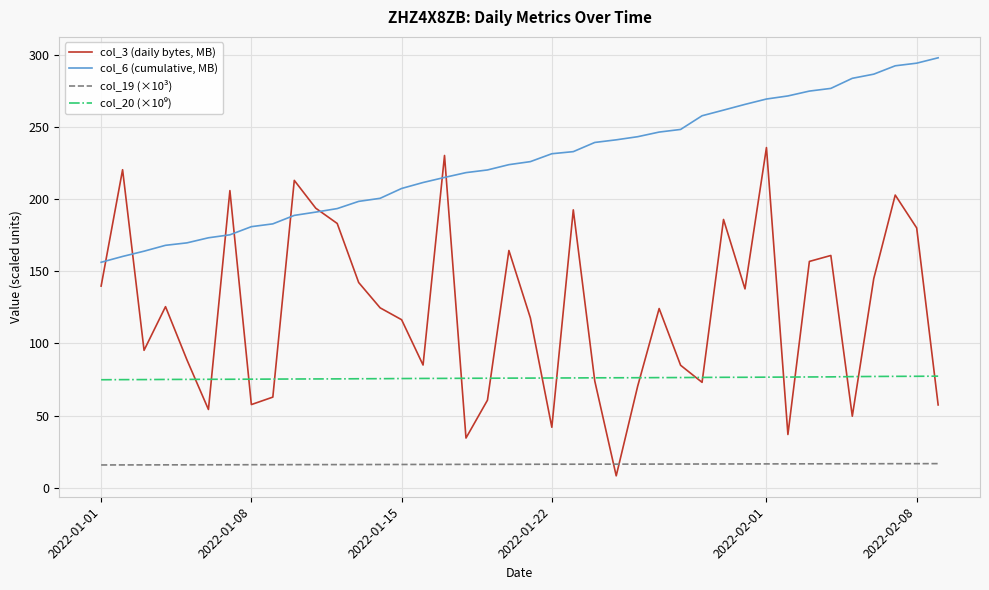

What is the difference between the maximum and minimum values in the col_6 (cumulative, MB) series?

141.6